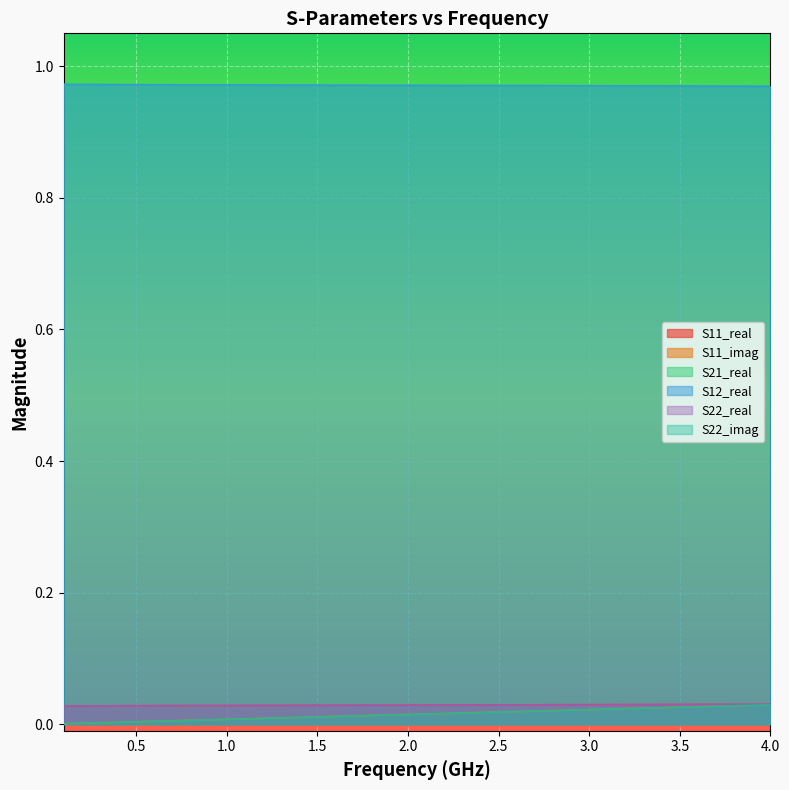

The value of S11_imag at 0.5 is 0.0. True or false?

True